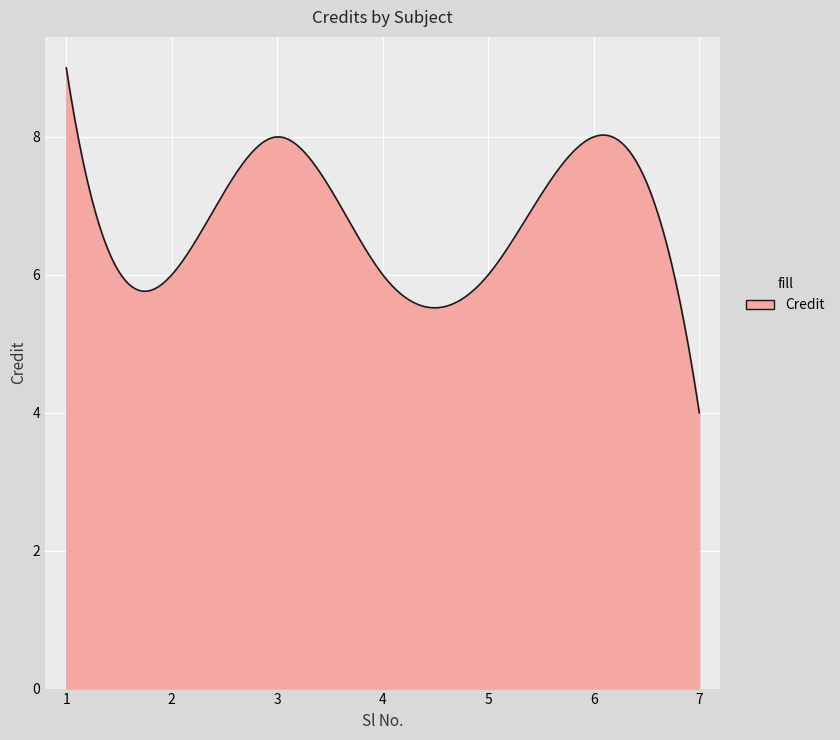

What is the maximum value shown in the chart?

9.0